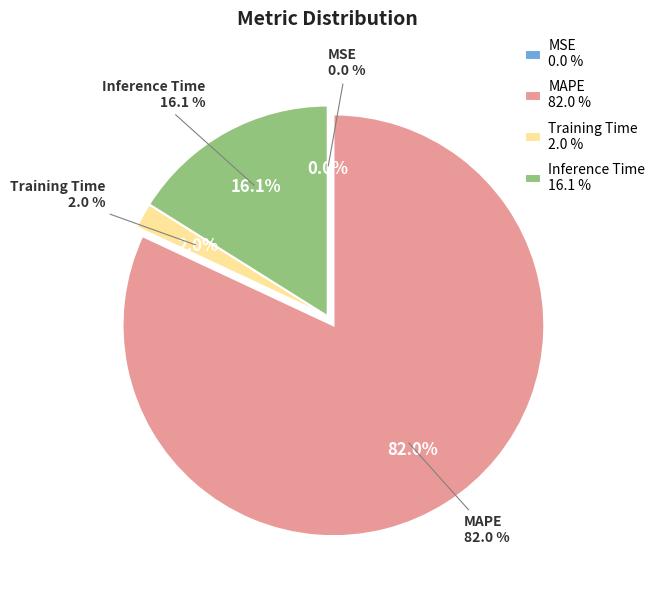

True or false: Training Time accounts for 2% of the total.

True